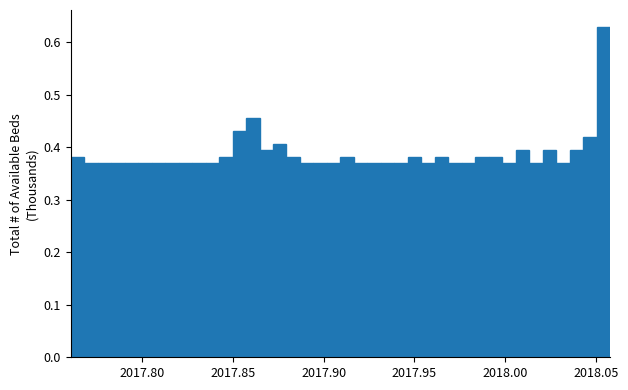

Around what value on the x-axis is the tallest bar? Give the approximate position of its centre, as read against the axis.

2018.055